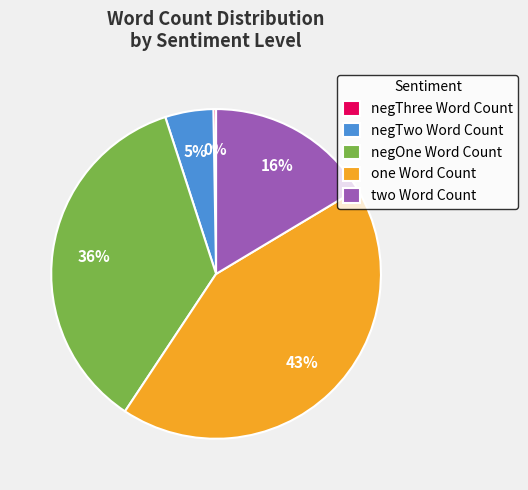

To the nearest percent, what is the average slice percentage?

20%